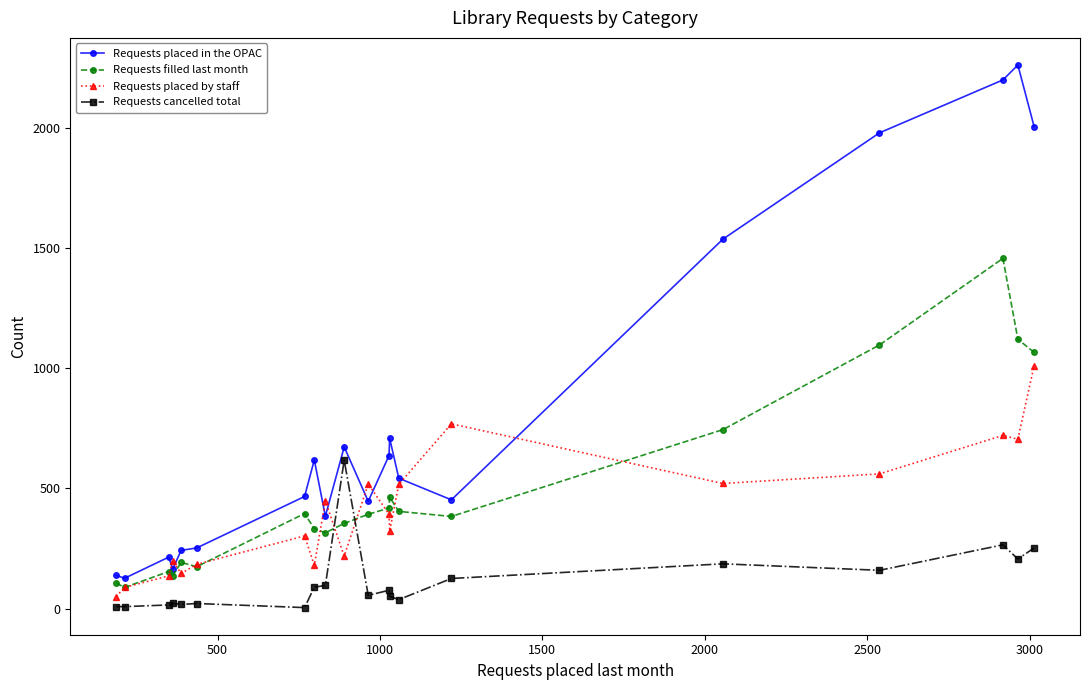

True or false: Requests placed in the OPAC and Requests cancelled total cross at least once.

False